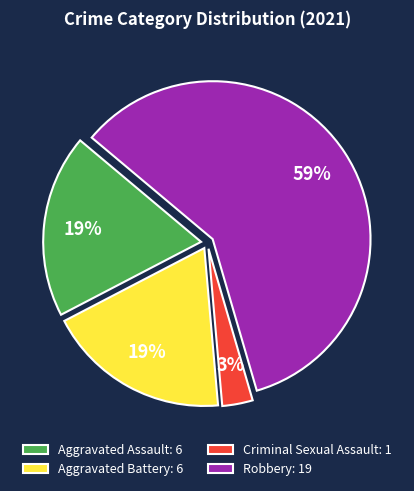

The Aggravated Battery slice represents 27% of the pie. True or false?

False